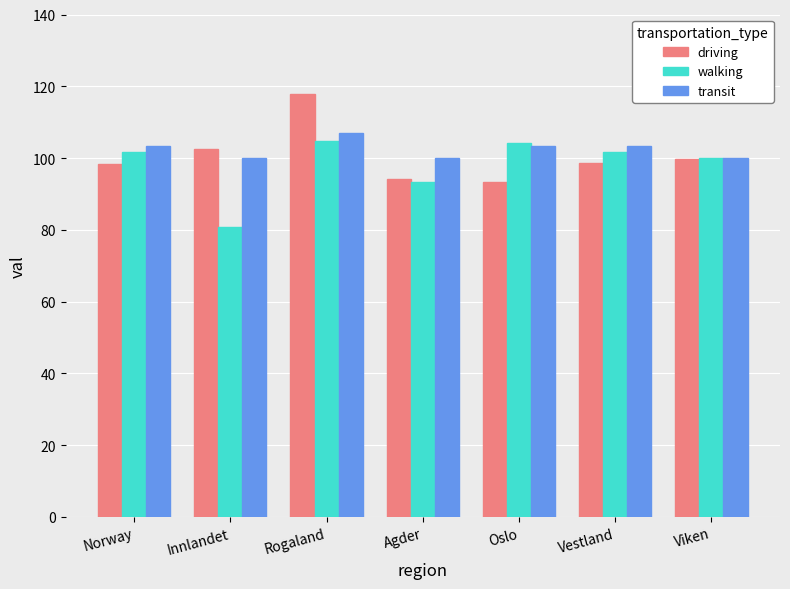

How many data points in walking are less than 101?

3